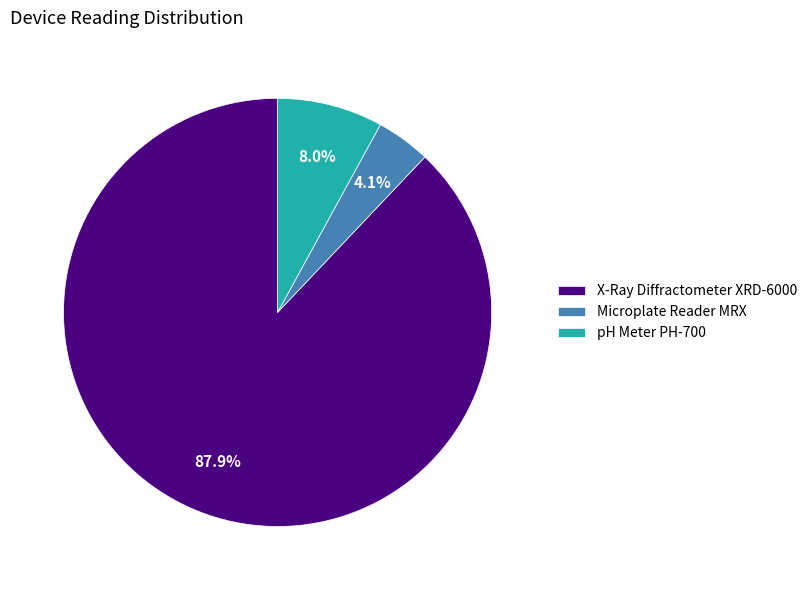

How many slices are in this pie chart?

3